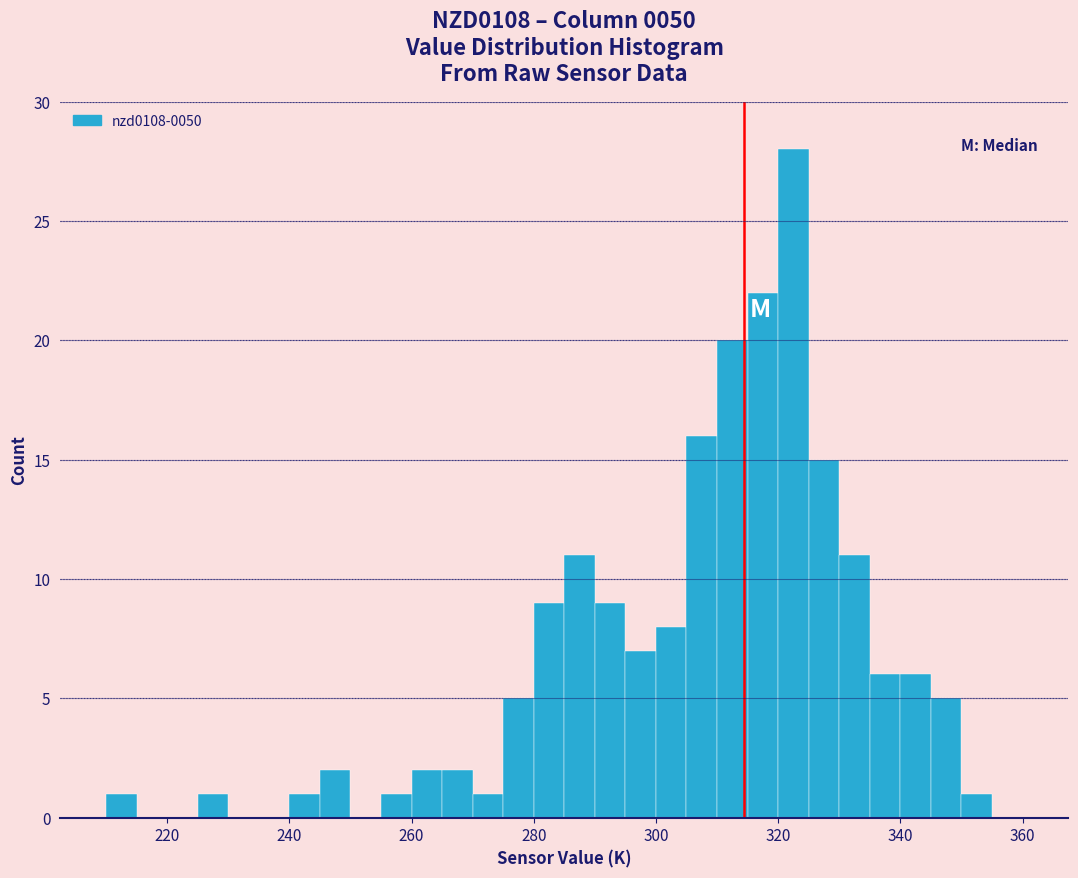

Around what value on the x-axis is the tallest bar? Give the approximate position of its centre, as read against the axis.

322